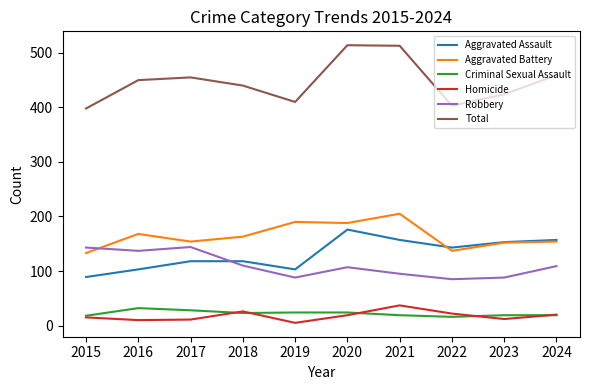

Is it true that Aggravated Battery equals 168 at 2016?

True